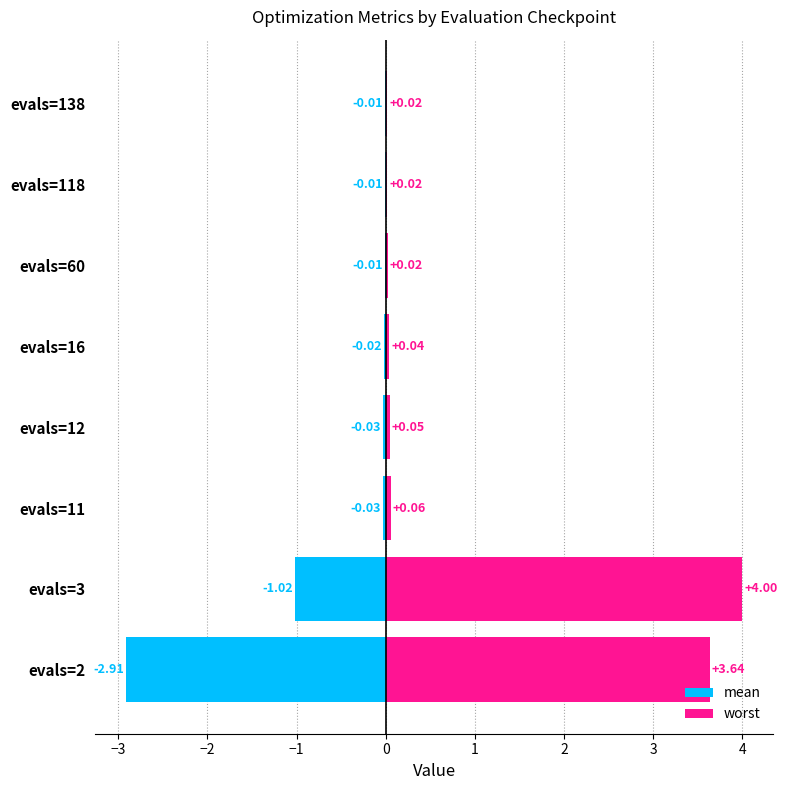

What position from the right is 1?

3